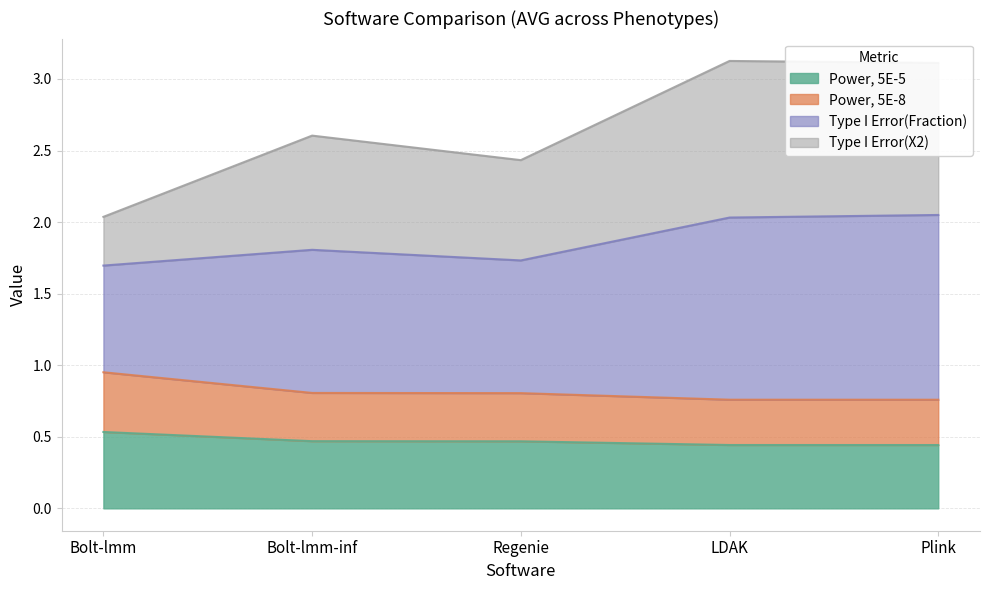

What is the maximum value for Power, 5E-5?

0.5